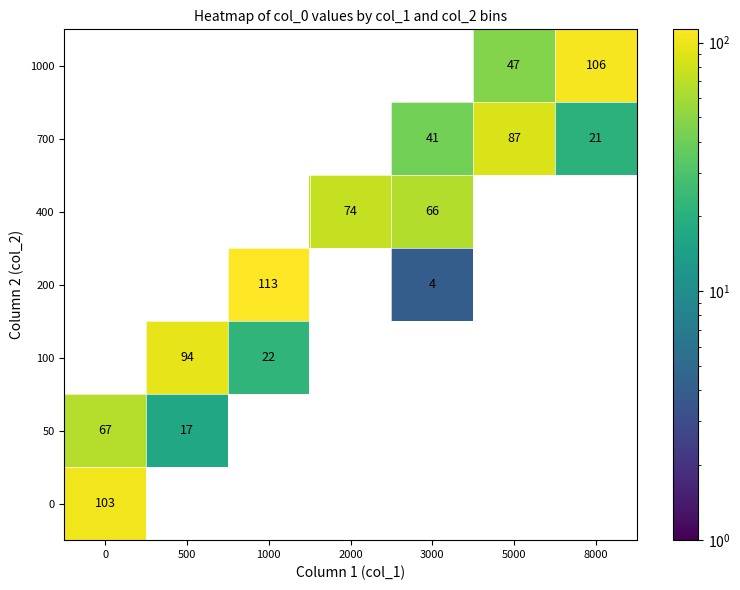

The value of 0 at 0 is 103. True or false?

True